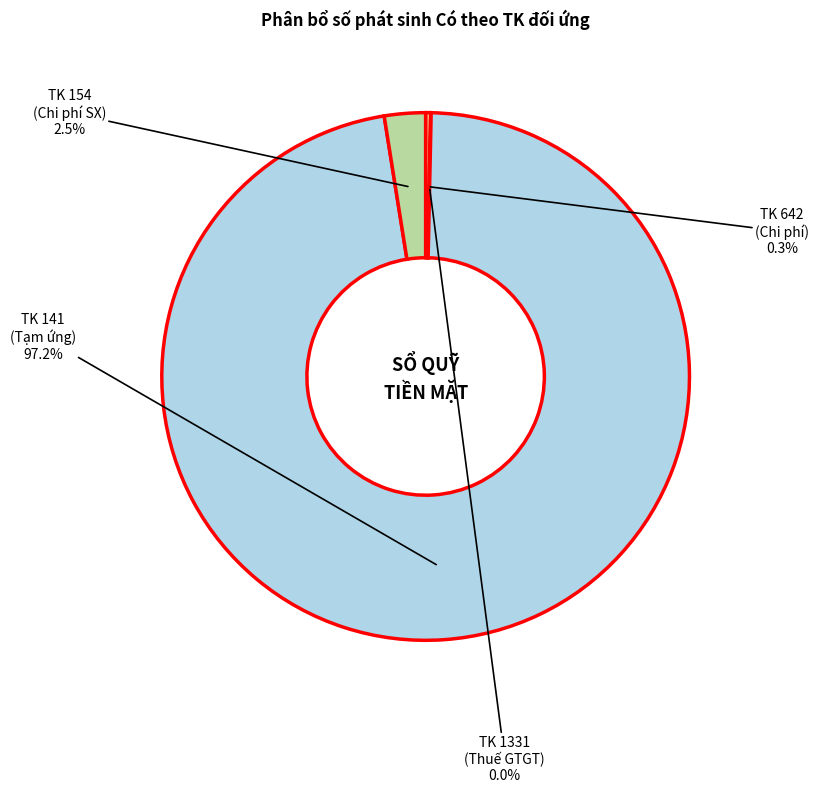

To the nearest percent, what is the average slice percentage?

25%